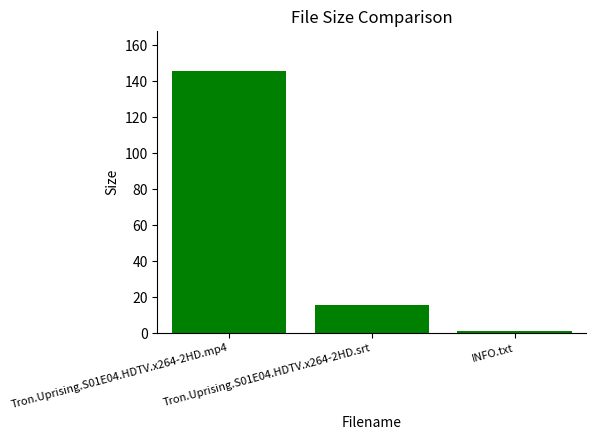

Rank the categories by value from lowest to highest.

INFO.txt, Tron.Uprising.S01E04.HDTV.x264-2HD.srt, Tron.Uprising.S01E04.HDTV.x264-2HD.mp4